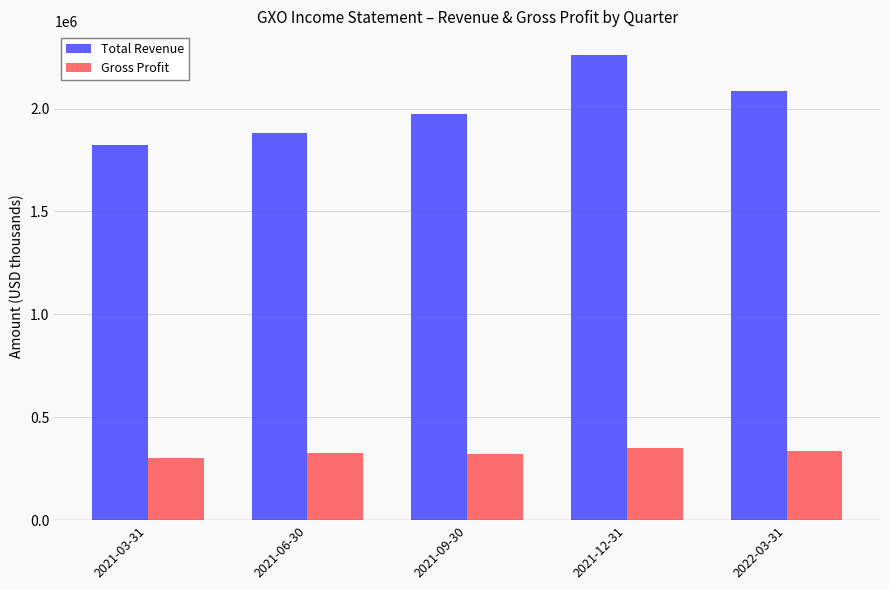

What is the difference between the maximum and minimum values in the Total Revenue series?

440000